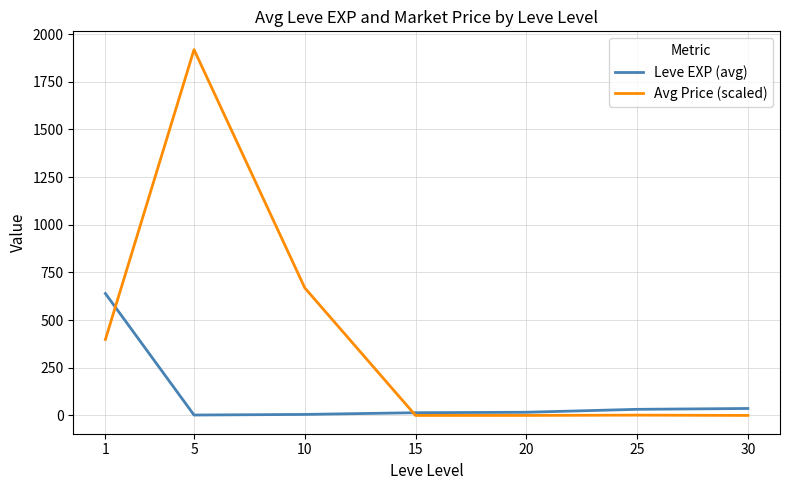

Between which two adjacent categories do Avg Price (scaled) and Leve EXP (avg) first intersect?

1 and 5